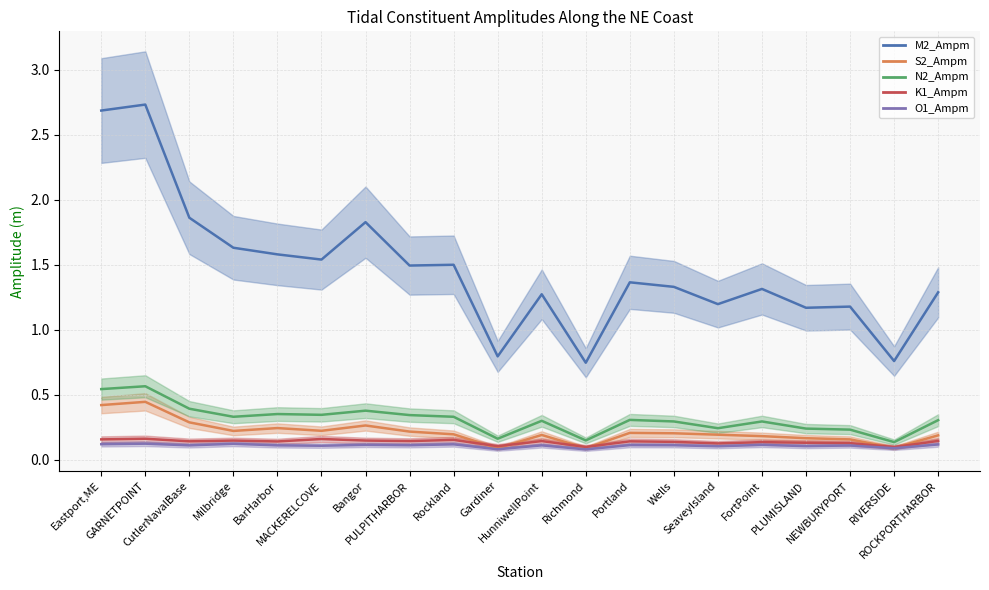

What is the difference between the second highest and second lowest values in the N2_Ampm series?

0.4